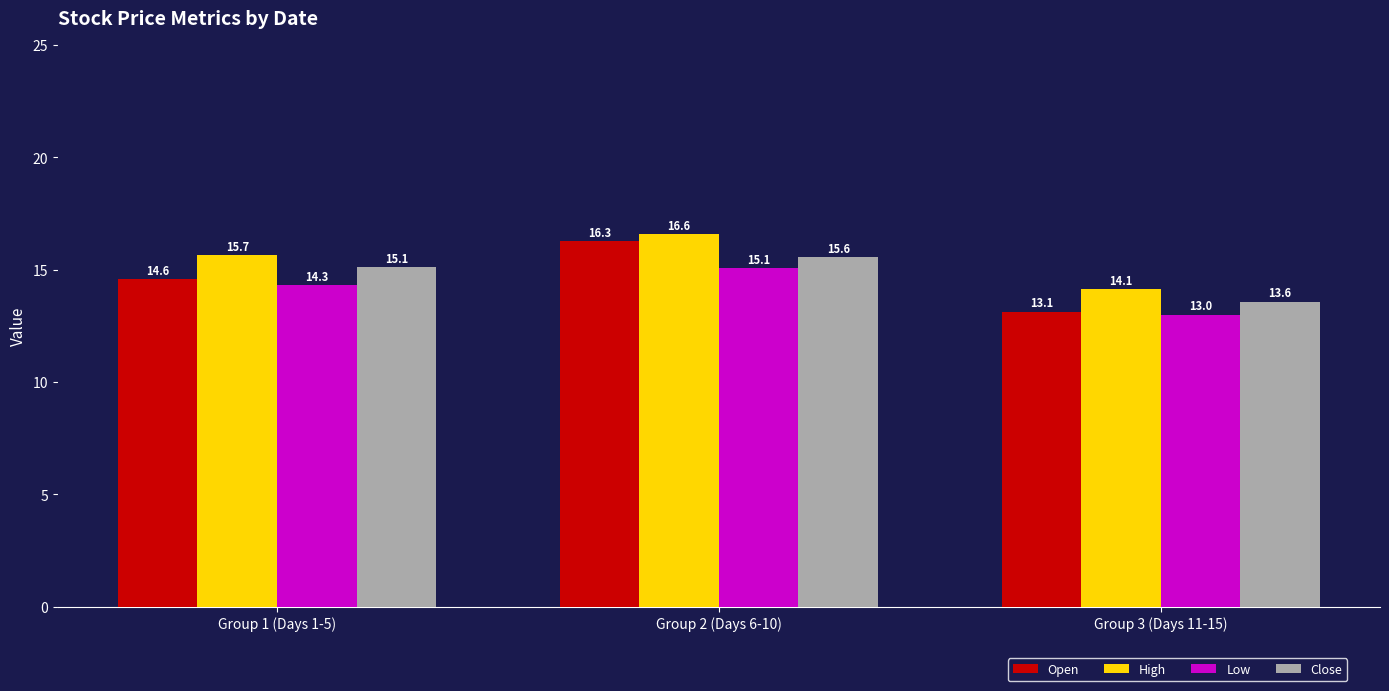

What are all the series names shown in the legend?

Open, High, Low, Close